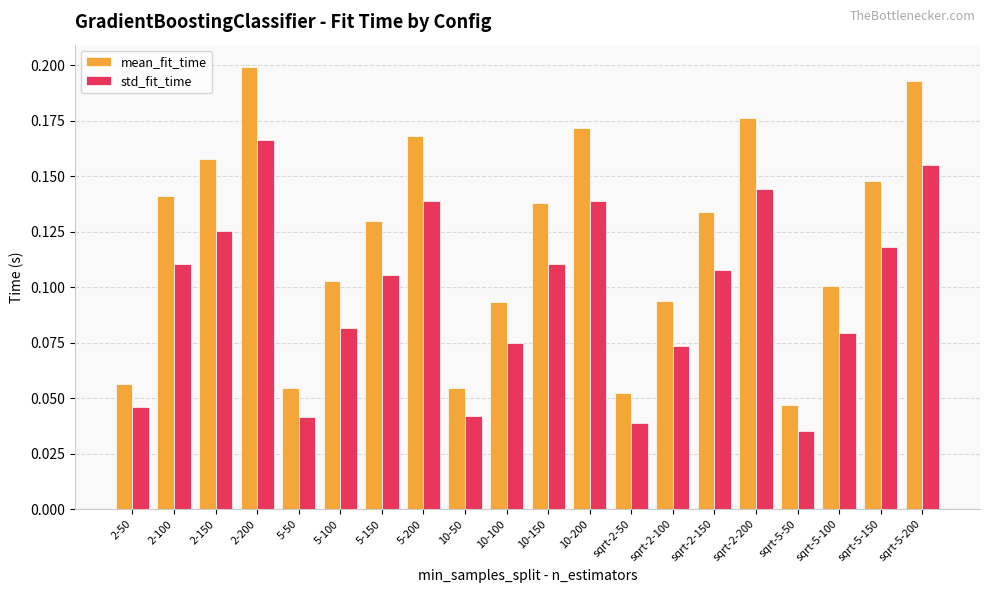

What is the sum of all mean_fit_time values?

2.4